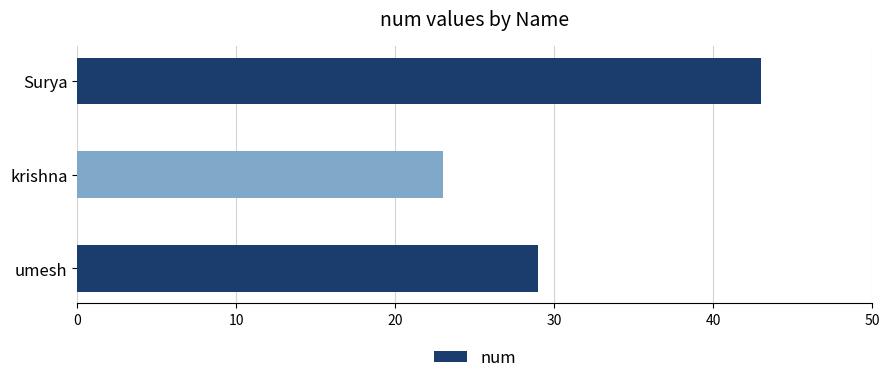

What position from the top is umesh?

3